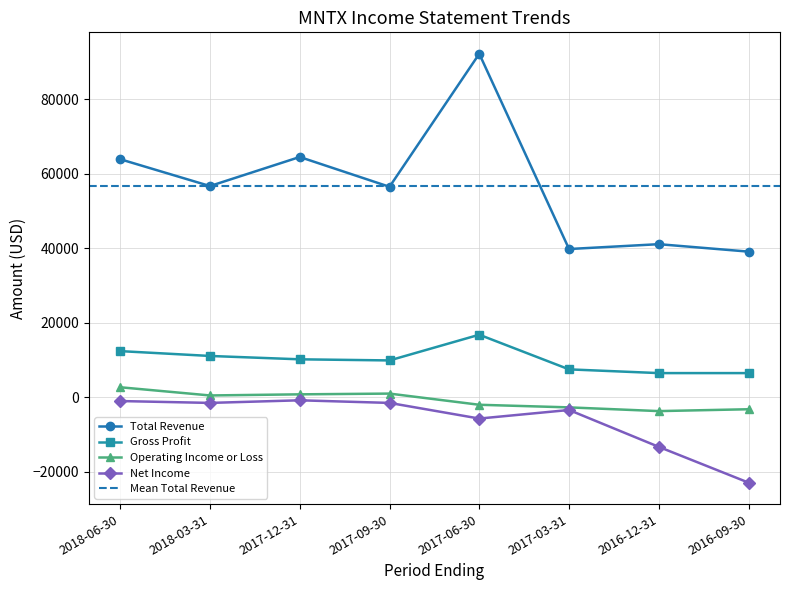

Reading right to left, list all the values displayed in this chart.

Total Revenue: 39100	41100	39800	92200	56500	64500	56700	63900
Gross Profit: 6500	6500	7500	16800	9900	10200	11100	12400
Operating Income or Loss: -3200	-3700	-2700	-2000	1000	800	500	2700
Net Income: -22900	-13300	-3400	-5700	-1500	-800	-1500	-1000